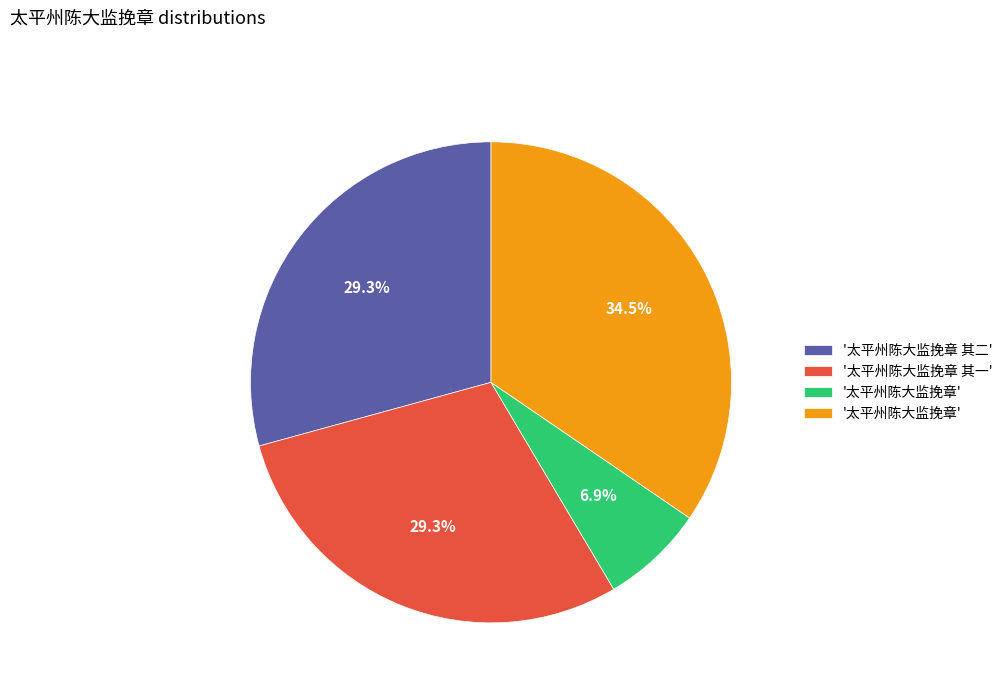

Does any single category account for the majority?

No